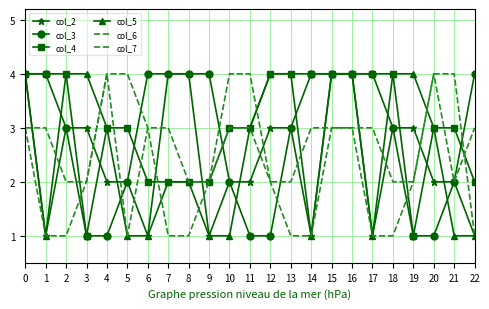

How many lines are shown in the chart?

6